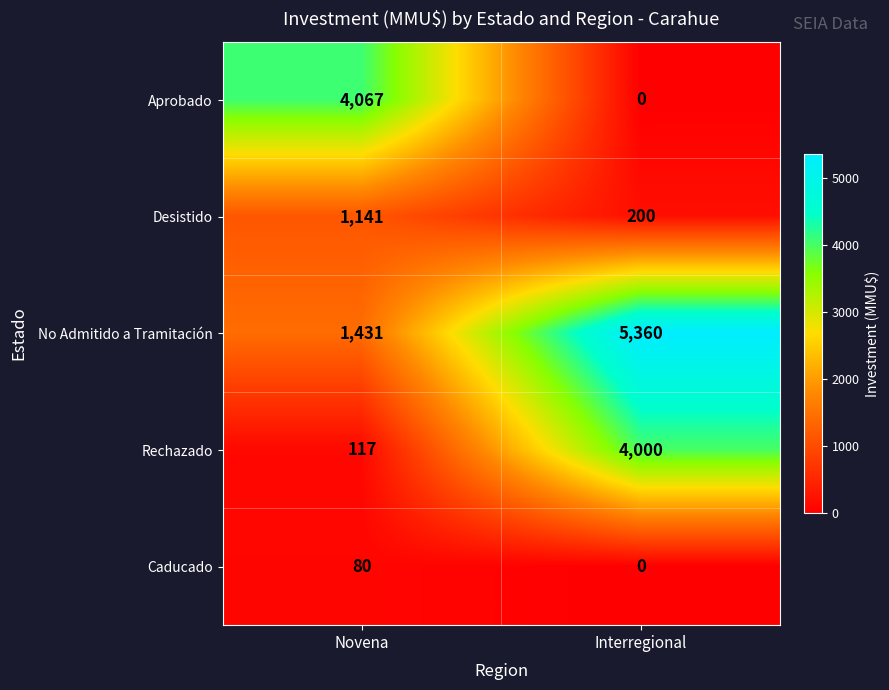

Is it true that Aprobado equals 0 at Interregional?

True